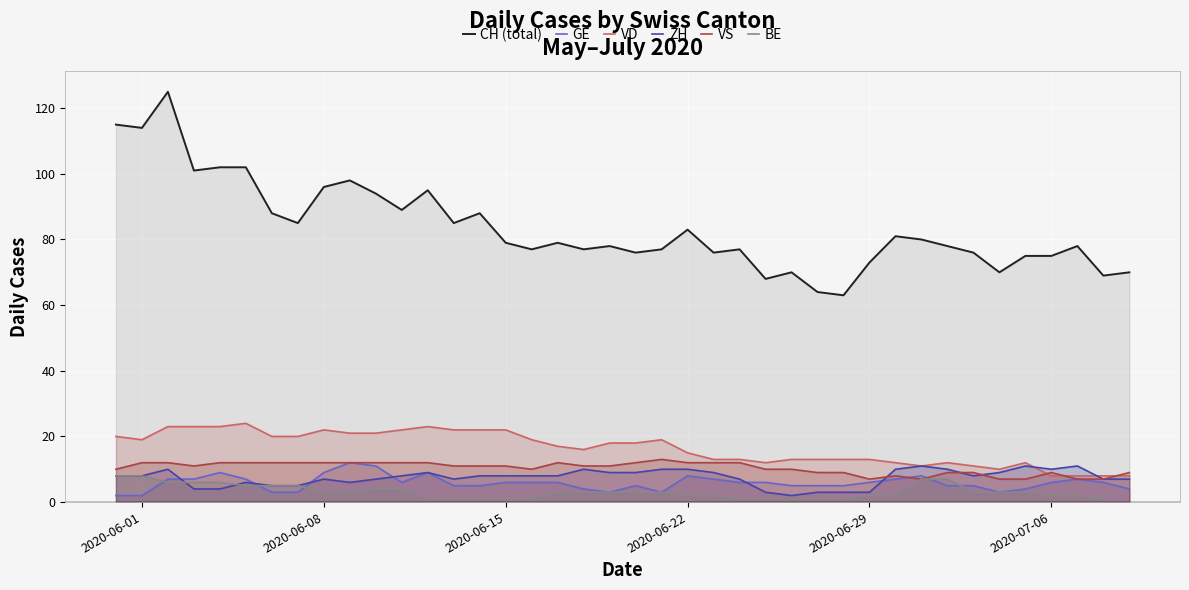

What is the maximum value for CH (total)?

125